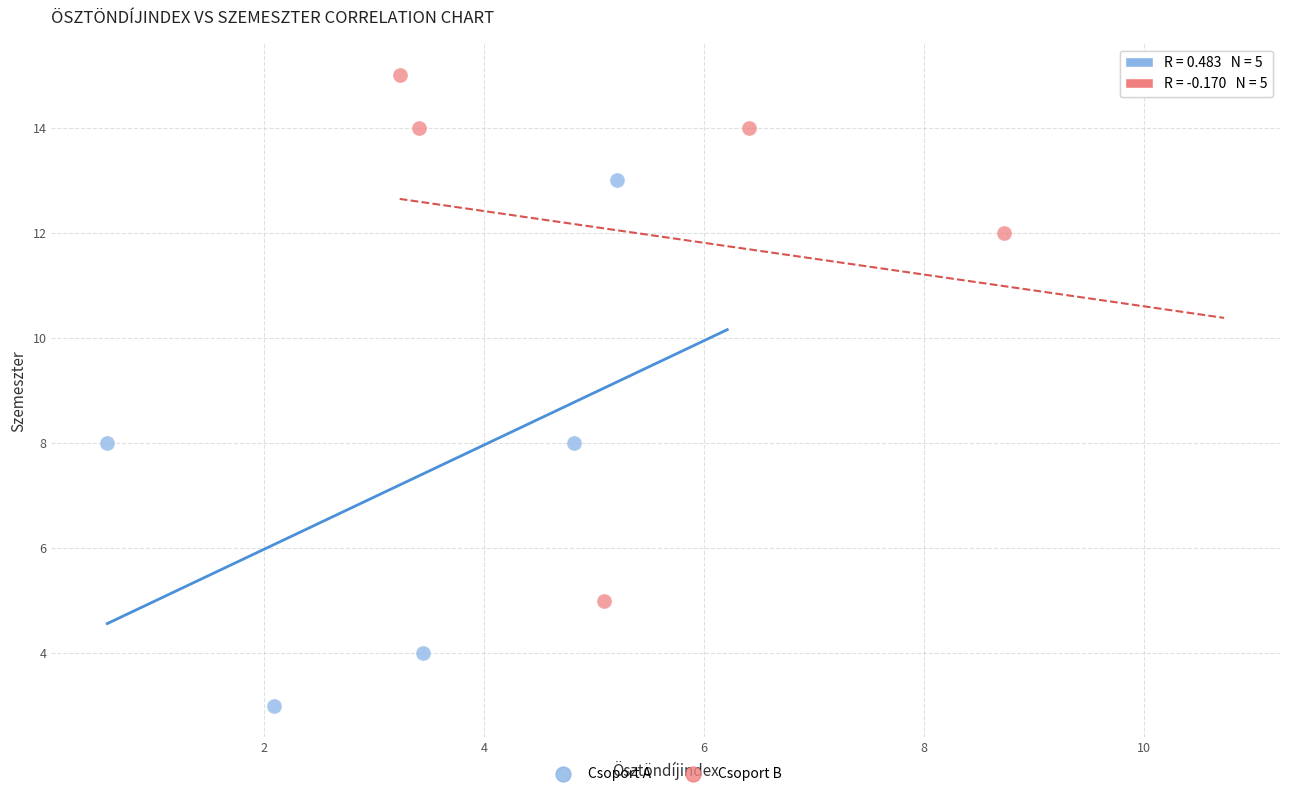

Which series contains the highest Y value?

Csoport B